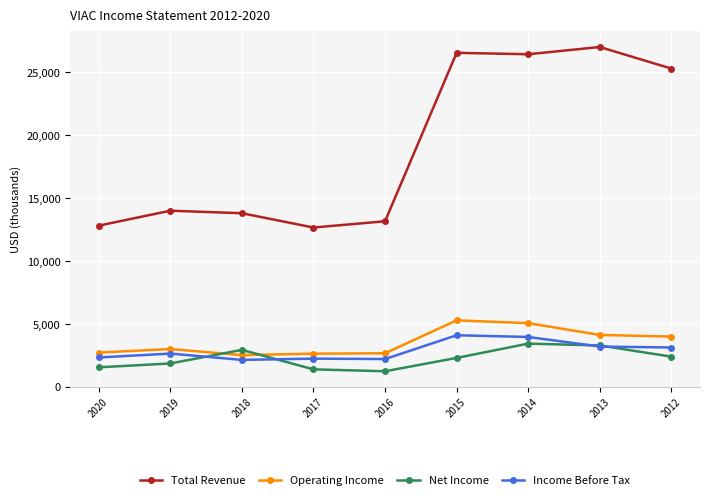

True or false: Operating Income has more than 1 points higher than both neighbors.

True